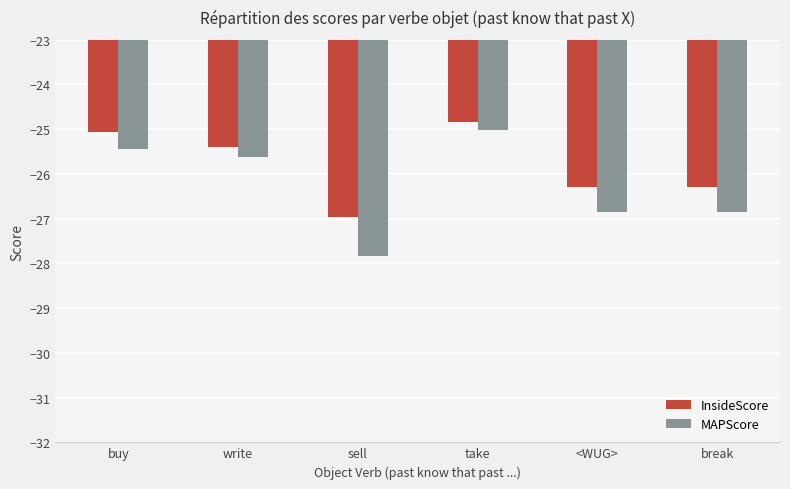

Reading left to right, extract all data points from this chart.

InsideScore: buy=-25.1	write=-25.4	sell=-27.0	take=-24.8	<WUG>=-26.3	break=-26.3
MAPScore: buy=-25.4	write=-25.6	sell=-27.8	take=-25.0	<WUG>=-26.8	break=-26.8